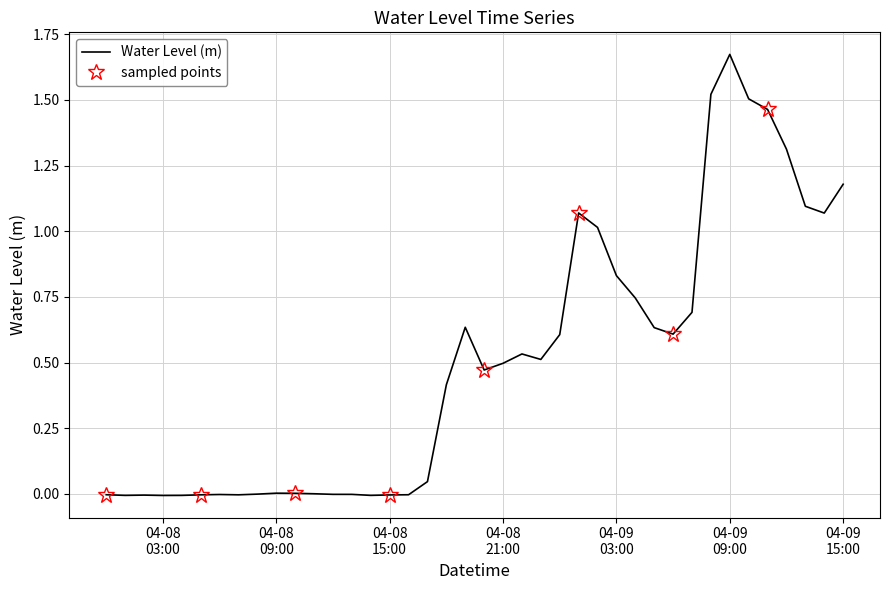

How many data points are less than 0?

14